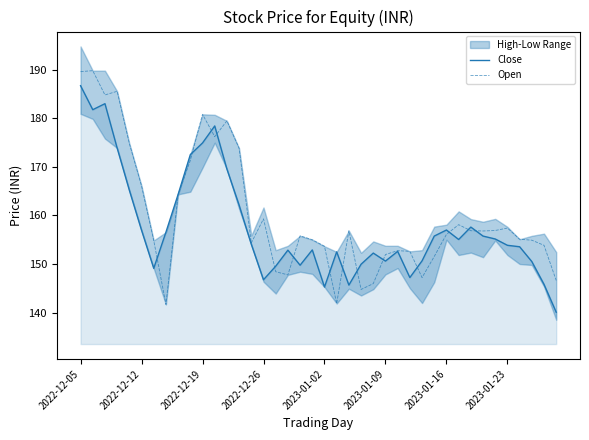

The Close series shows 281.5 at 2022-12-19. True or false?

False